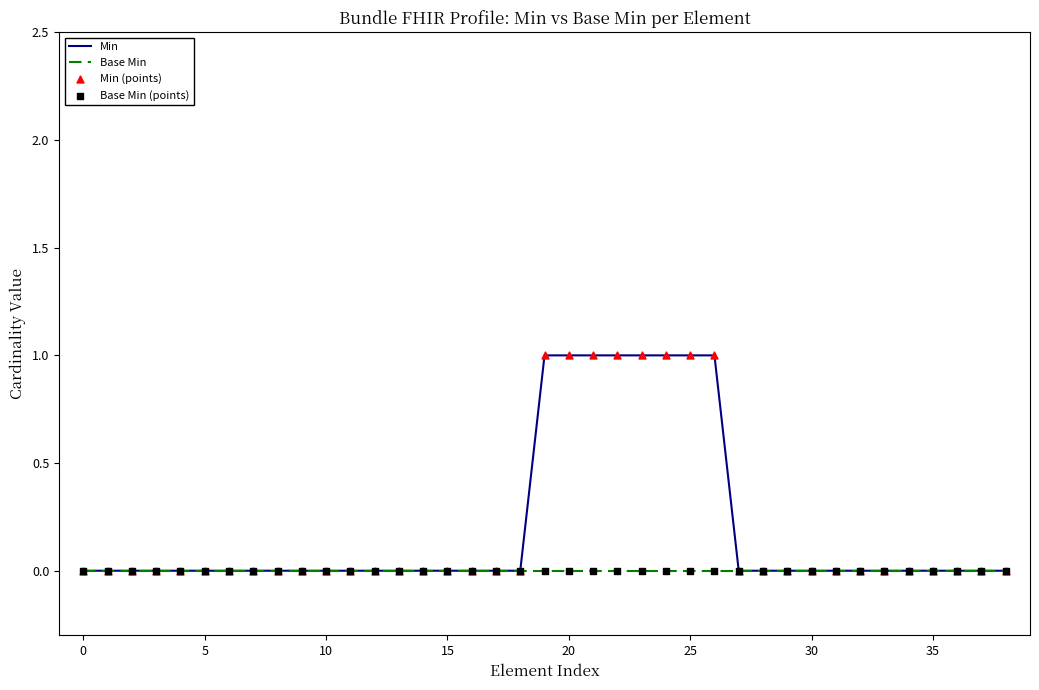

Which series has the largest total across all categories?

Min